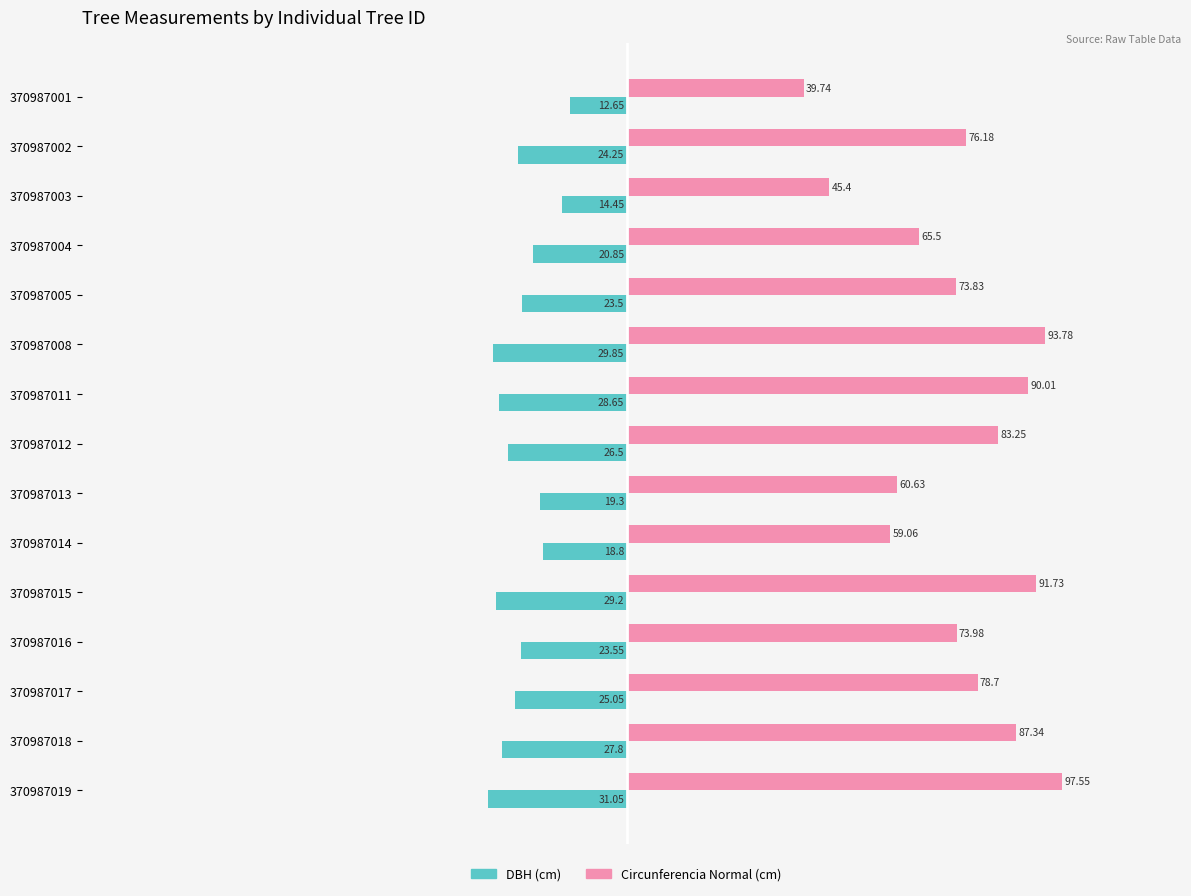

What is the difference between the highest and lowest values at 370987019?

128.6